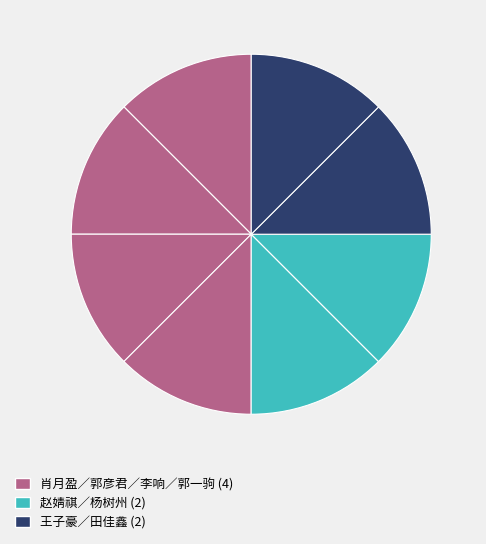

Does any single category account for the majority?

No